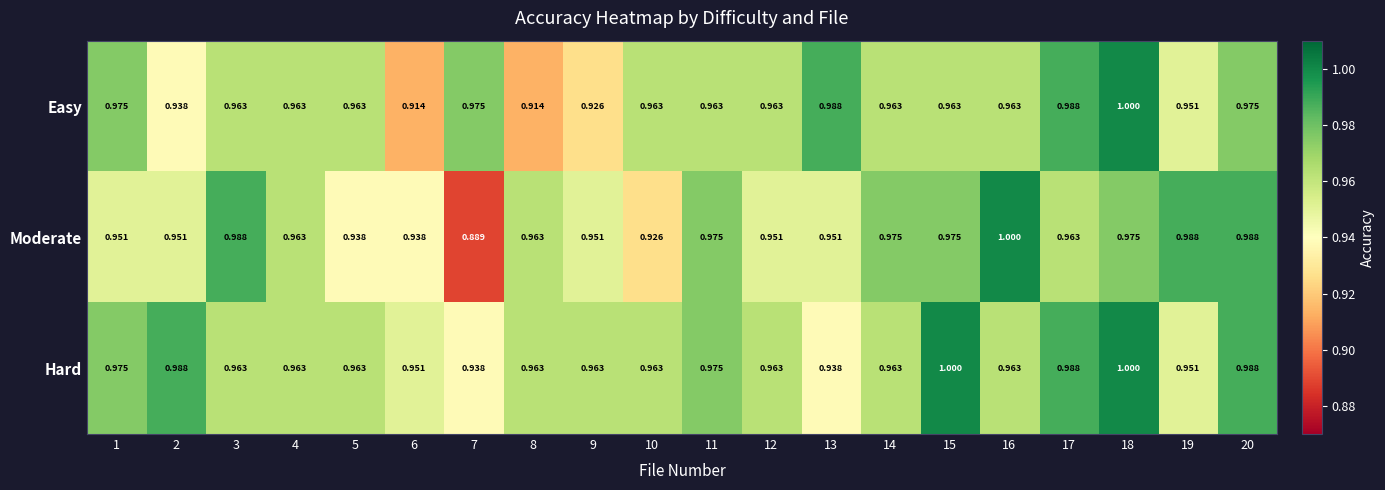

Which series has the widest spread of values?

Moderate